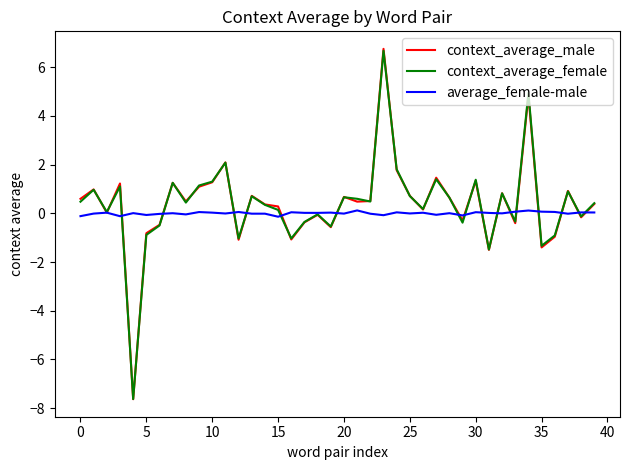

What is the maximum value shown in the chart?

6.7